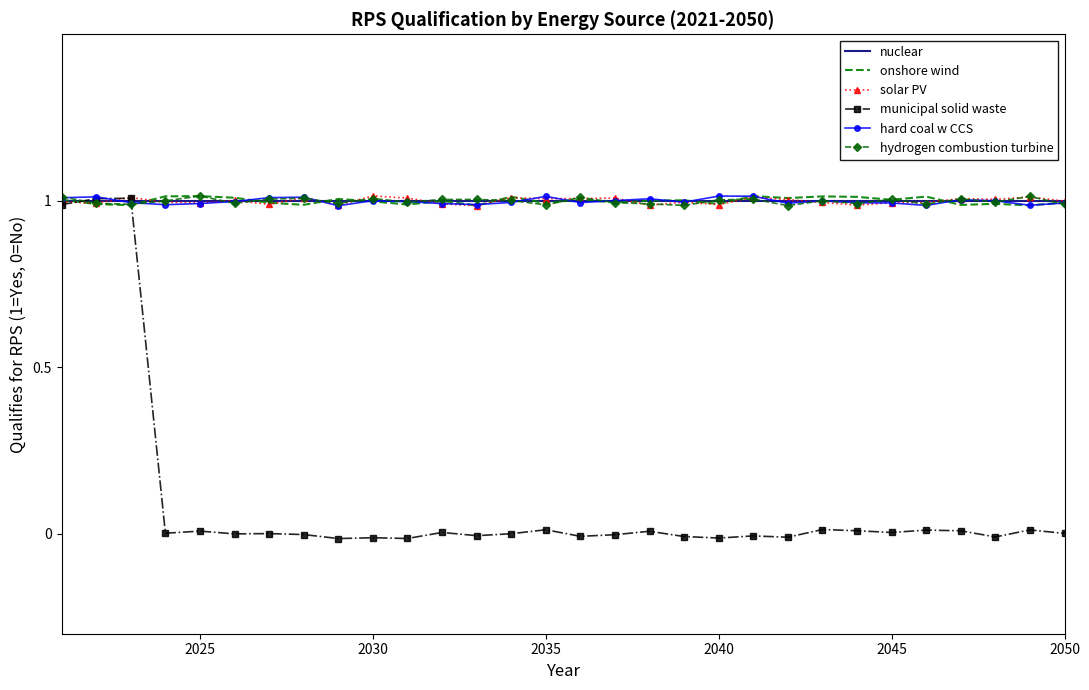

Which series has the largest range (max minus min)?

municipal solid waste